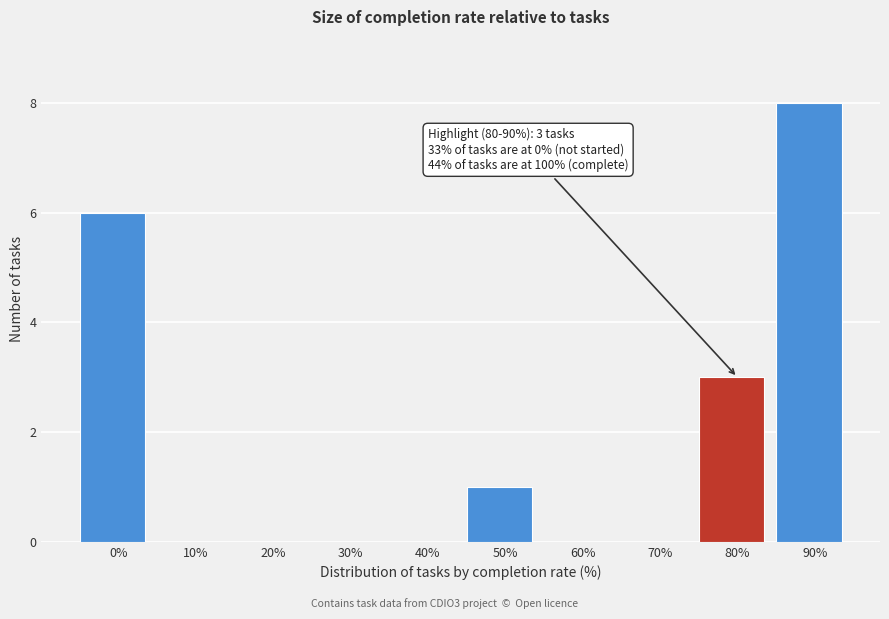

Reading right to left, extract all data points from this chart.

90%=8	80%=3	70%=0	60%=0	50%=1	40%=0	30%=0	20%=0	10%=0	0%=6